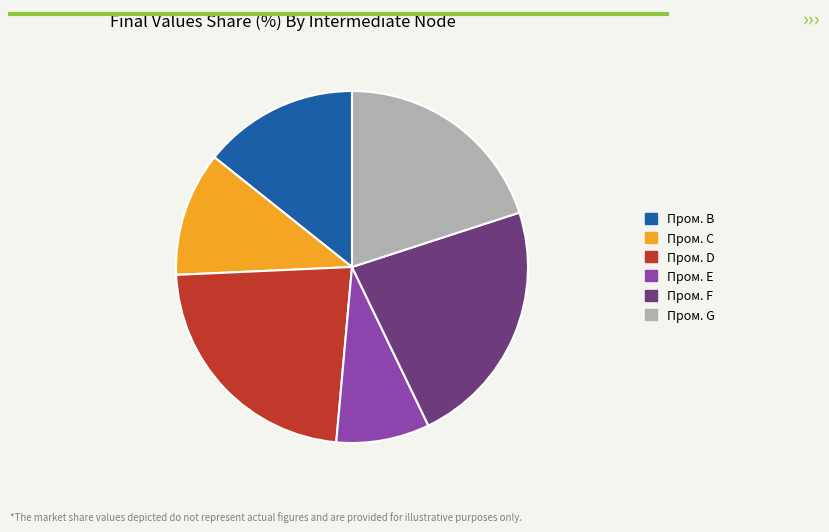

Count the number of slices in the pie.

6